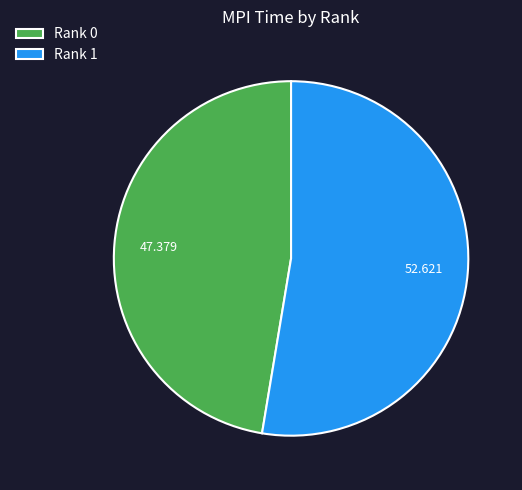

Is there any slice that represents more than half of the pie?

Yes